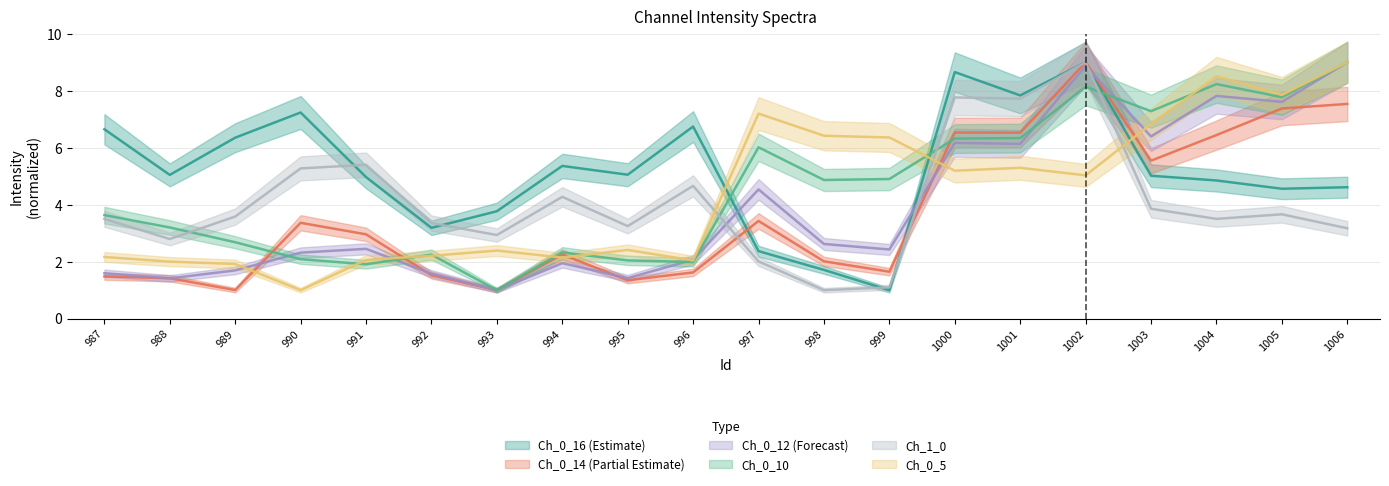

How many times do Ch_0_14 and Ch_0_10 cross each other?

4